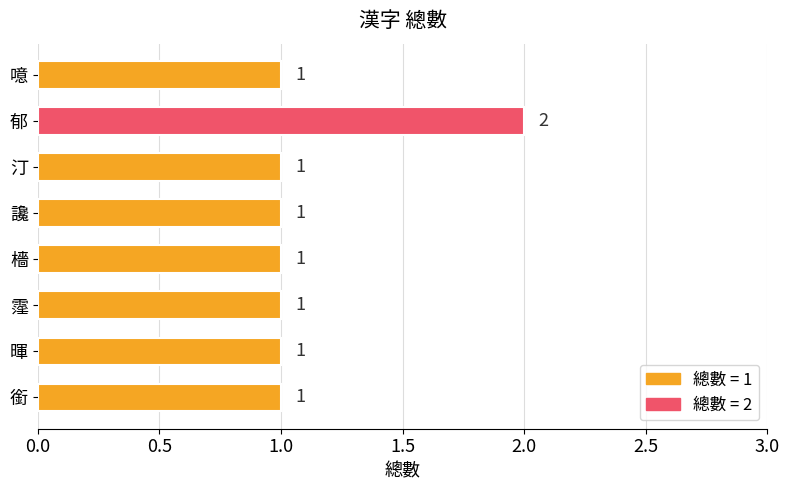

True or false: the data shows 1 at 暉.

True